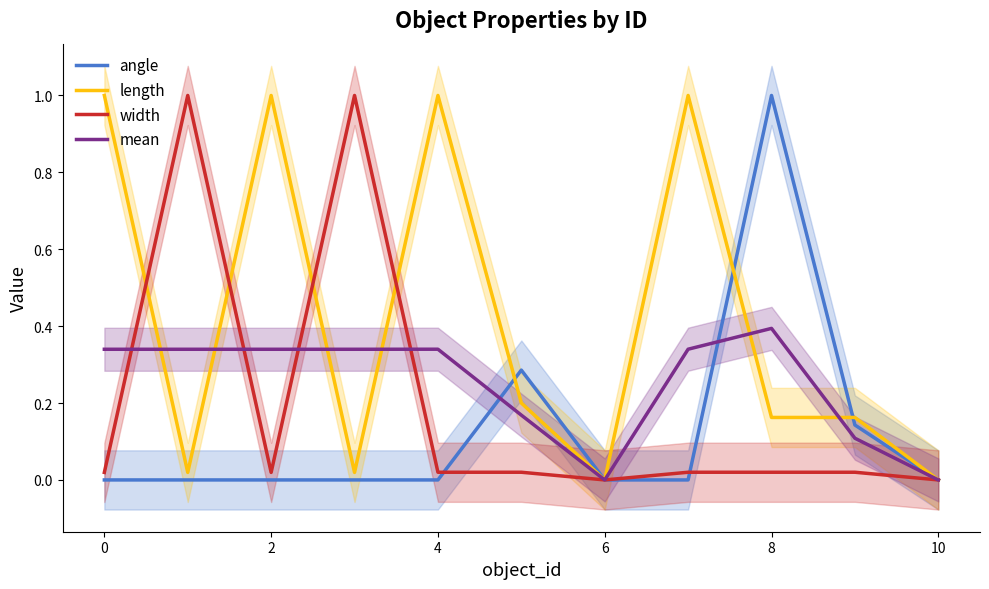

Between 10 and 8, which is larger?

8